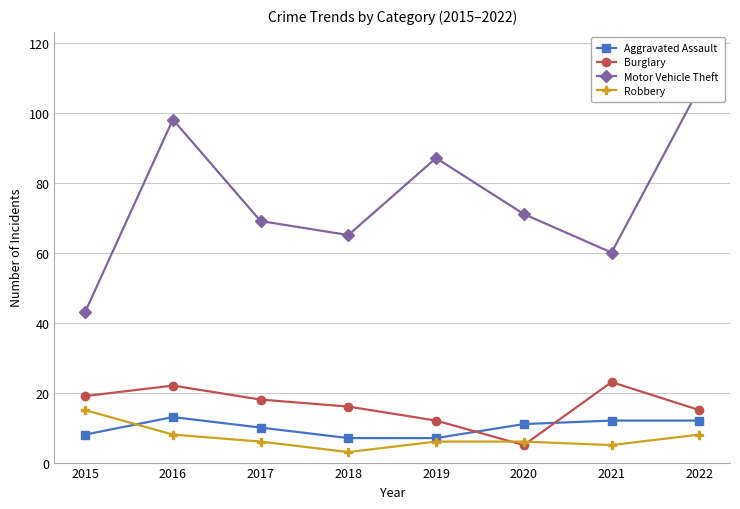

Which series has the largest total across all categories?

Motor Vehicle Theft